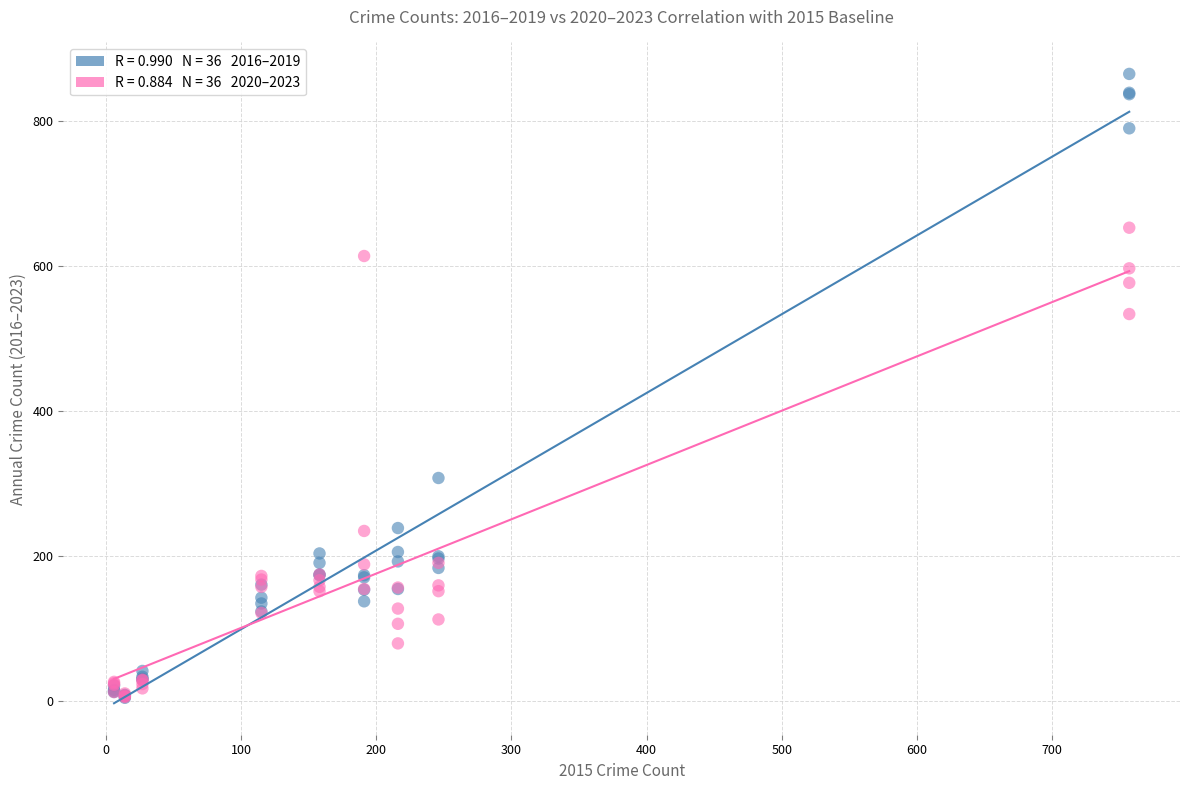

Across all series, what Y value is closest to 435?

534